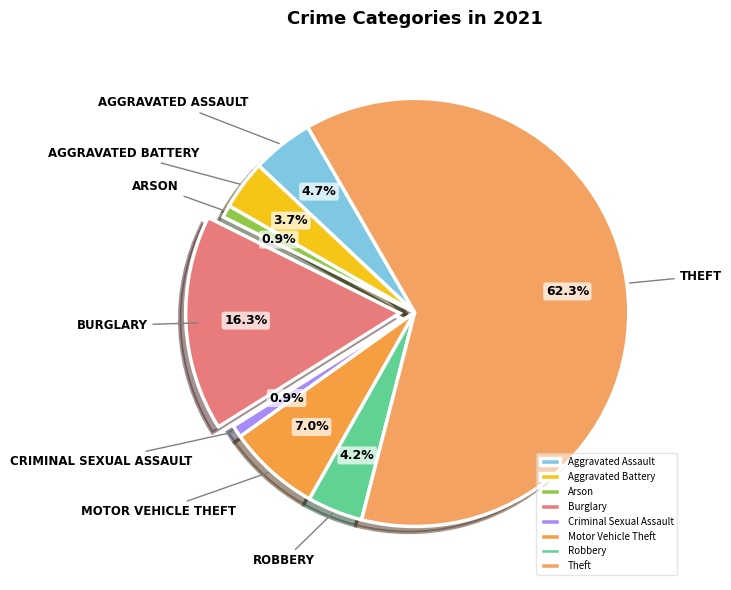

To the nearest percent, what portion does Robbery represent?

4%